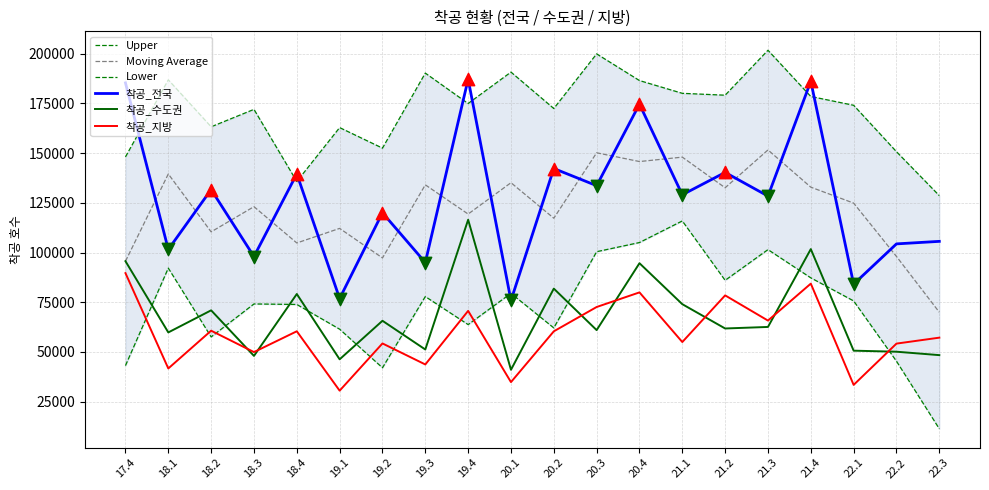

Is the value of 착공_수도권 at 21.3 greater than the value of 착공_전국 at 22.2?

No